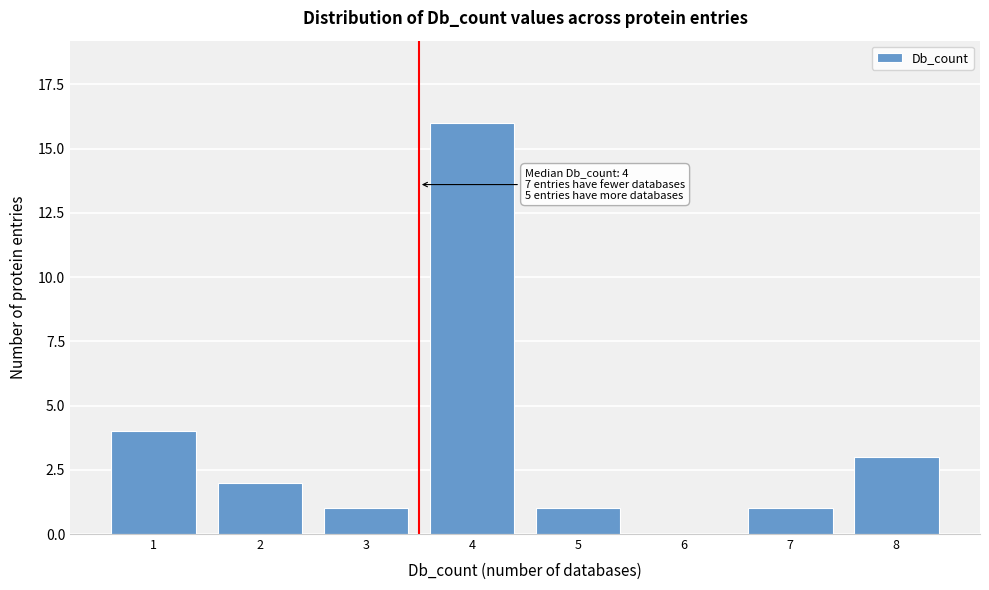

Reading right to left, extract all data points from this chart.

8=3	7=1	6=0	5=1	4=16	3=1	2=2	1=4